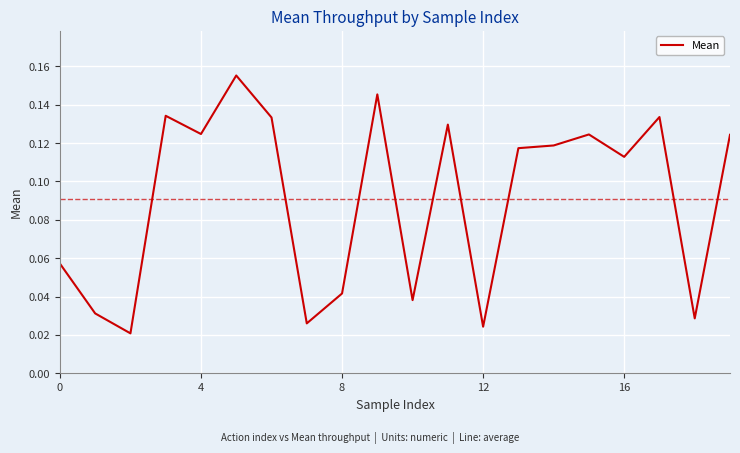

At which category does the chart reach its peak across all series?

5